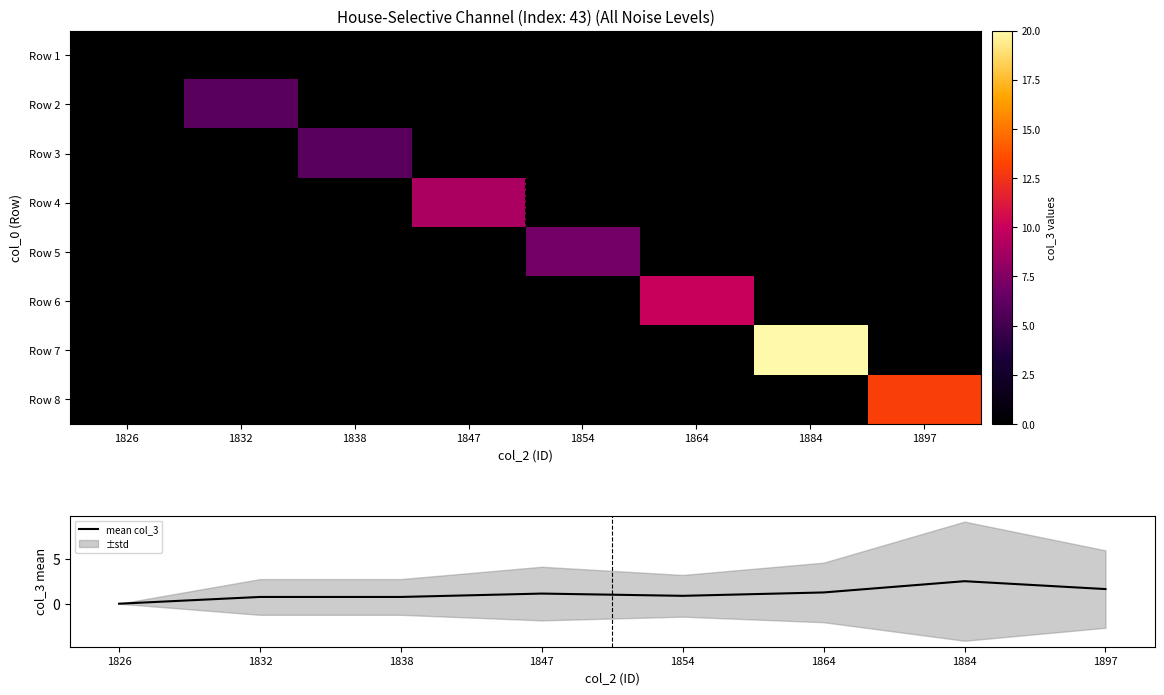

At which label is mean col_3 closest to 1?

1847